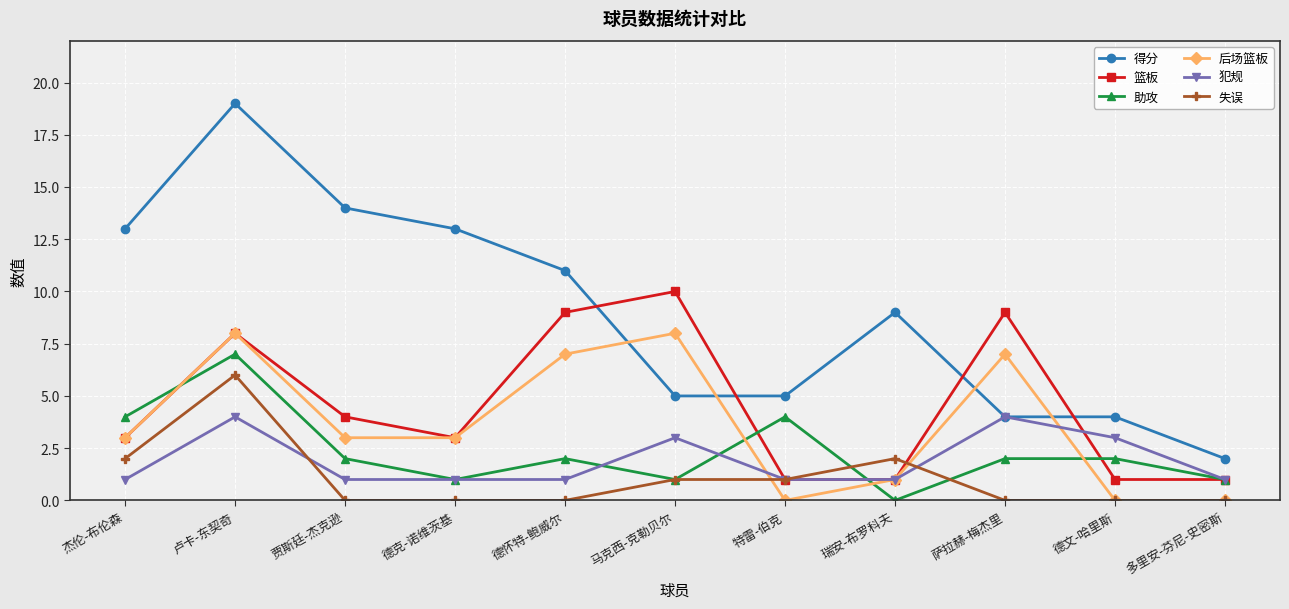

Count the 失误 values in the range 0 to 2.

10